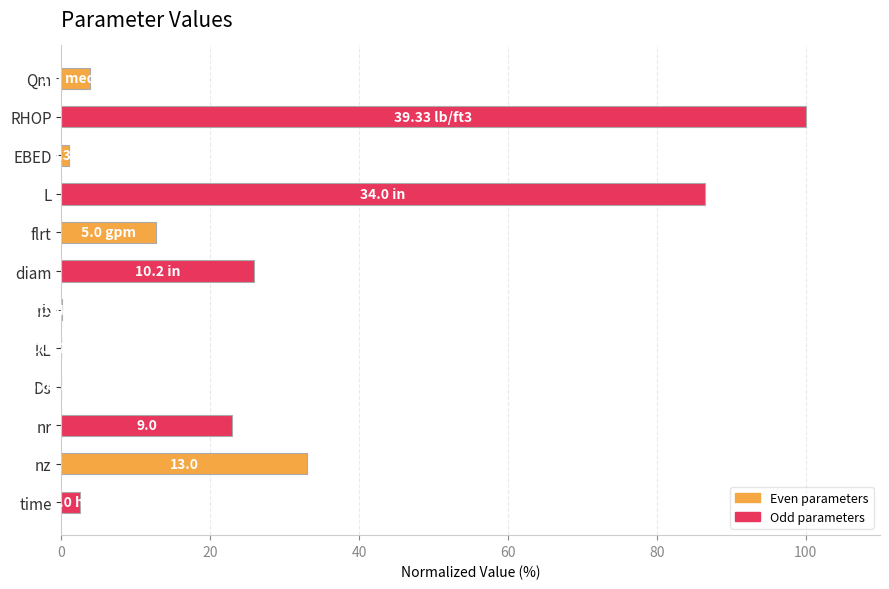

Where is the data nearest to the value 50?

nz